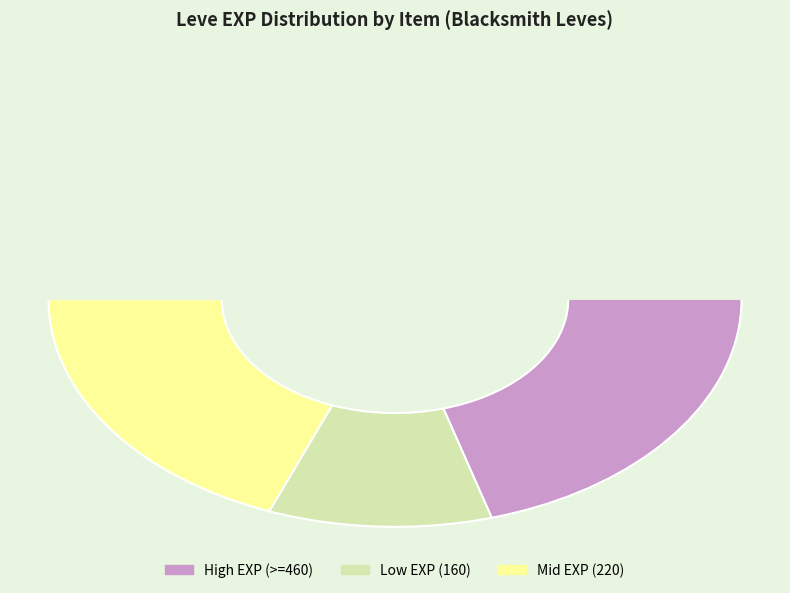

To the nearest percent, what is the difference between the largest and smallest slice percentages?

15%